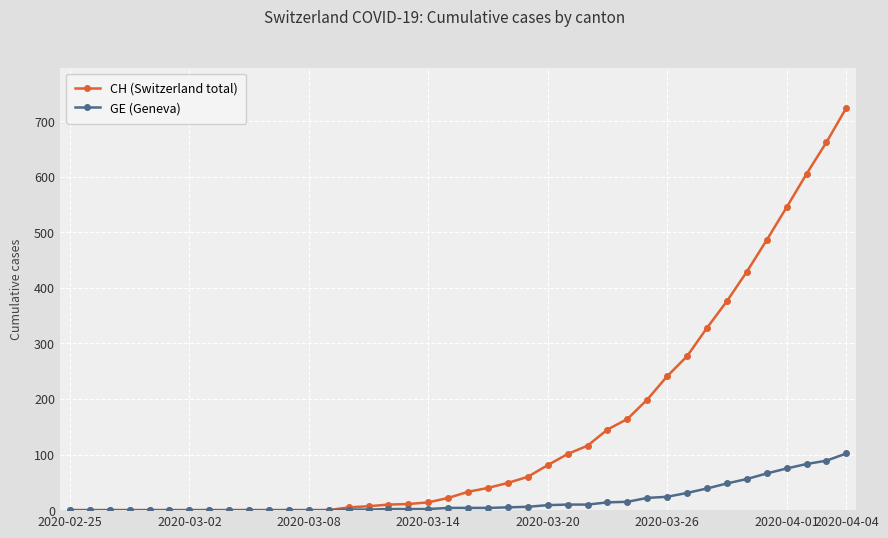

What is the value of the GE (Geneva) point at the 27th from the left?

10